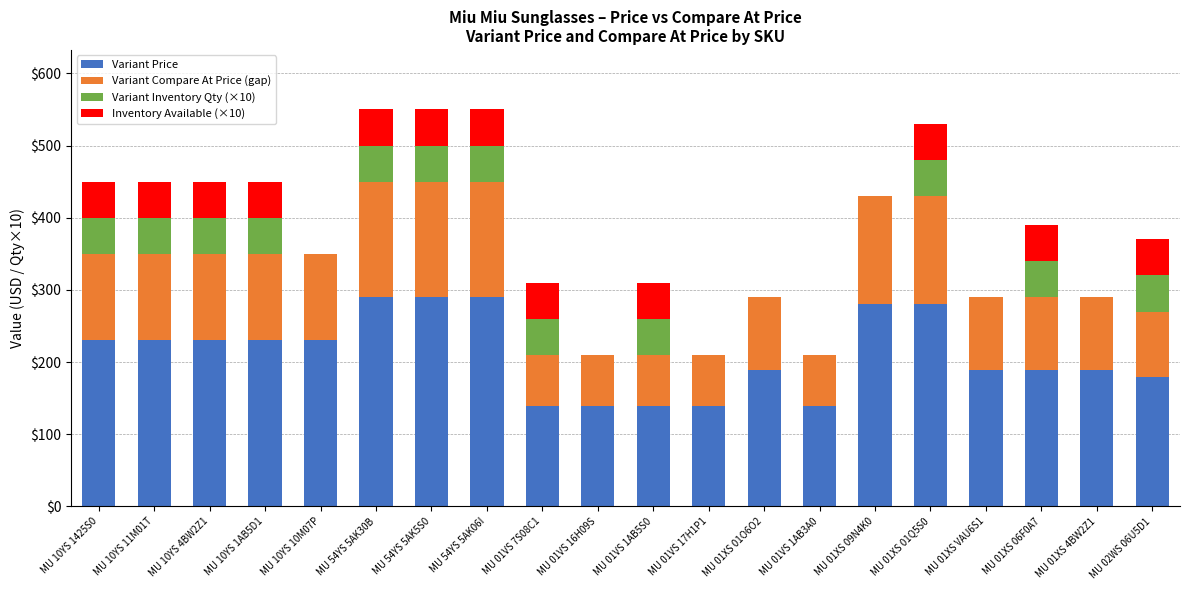

What is the highest value of the Variant Price series?

290